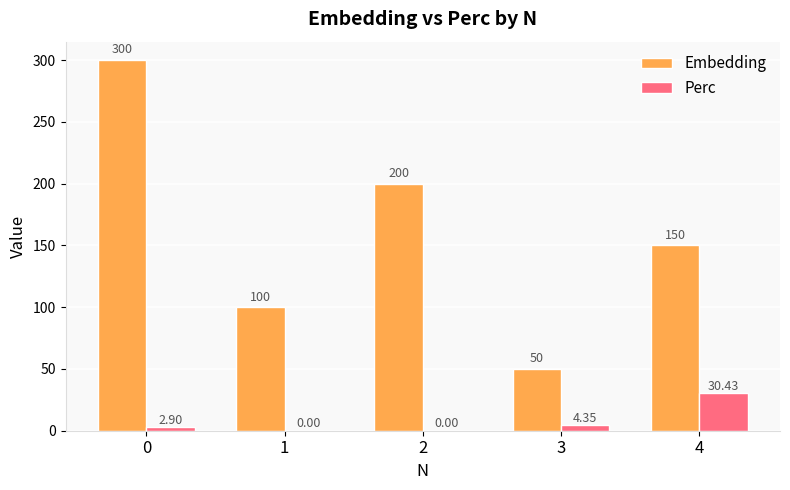

Between 2 and 4, which series saw the biggest shift?

Embedding